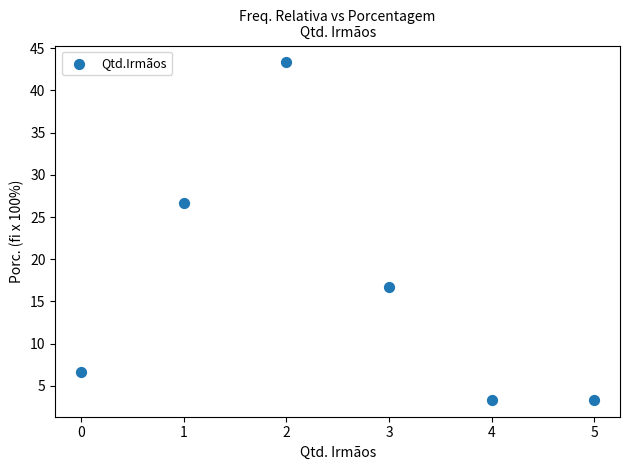

What Y value in the scatter plot is closest to 23?

26.7